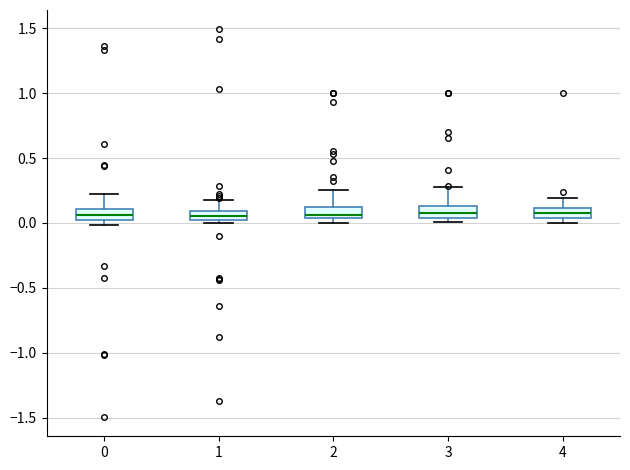

Where is the upper edge of the box at x = 3 on the y-axis? The values are not printed on the chart, so give them approximately, as read against the axis.

0.15